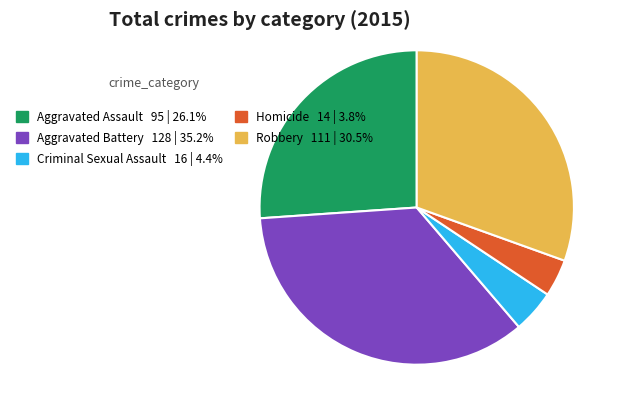

Count the number of slices in the pie.

5